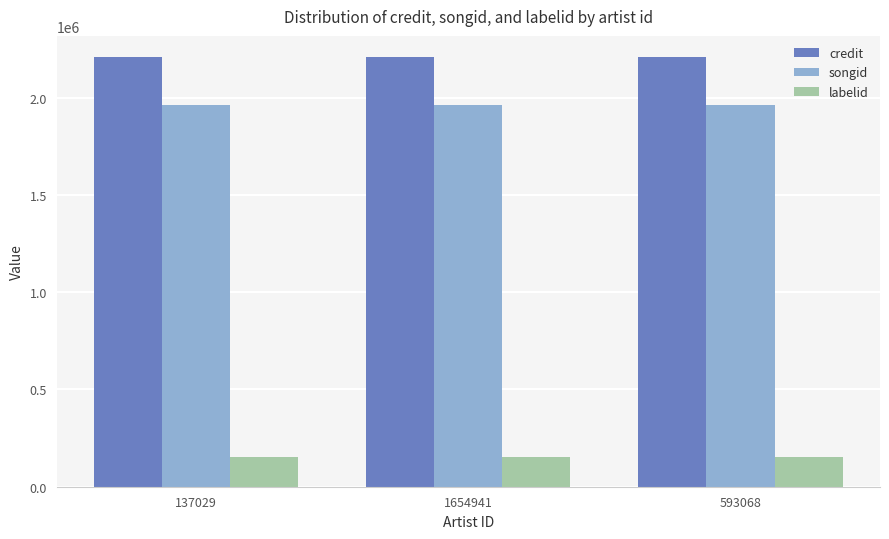

Is the value of credit at 137029 greater than the value of labelid at 1654941?

Yes